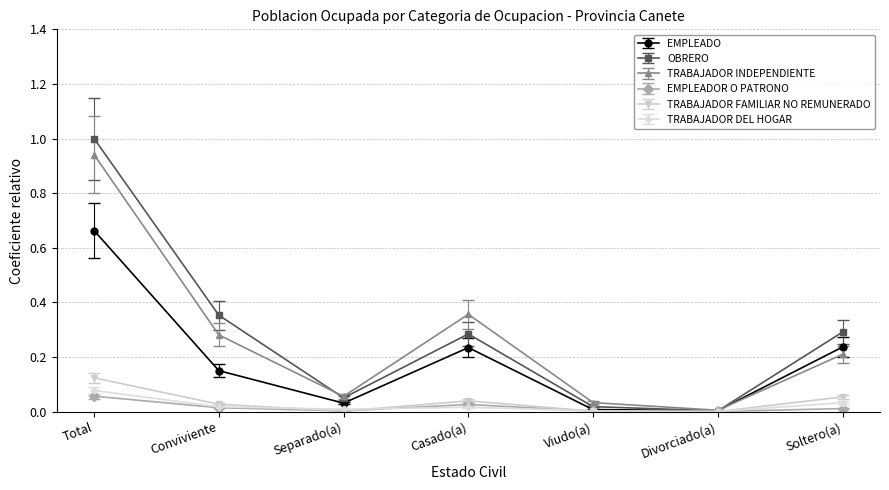

Count the number of data series in this chart.

6